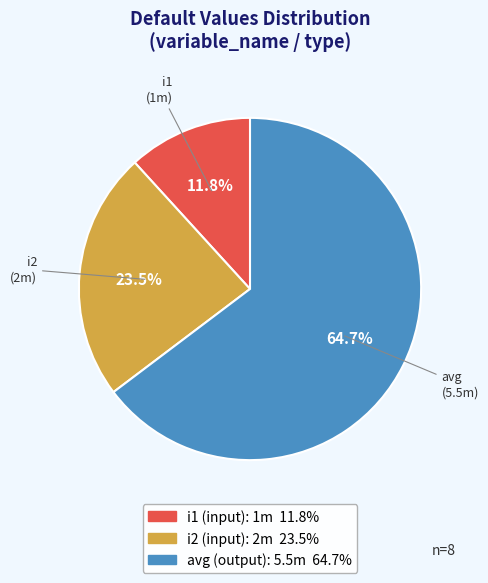

Does any single category account for the majority?

Yes